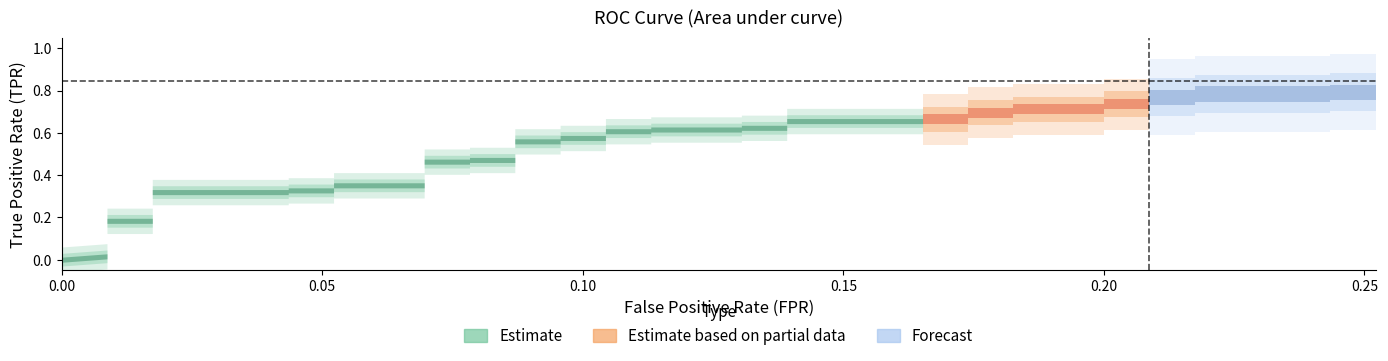

Reading right to left, extract all data points from this chart.

fpr: 0.3	0.2	0.2	0.2	0.2	0.2	0.2	0.2	0.2	0.2	0.2	0.2	0.2	0.2	0.2	0.1	0.1	0.1	0.1	0.1	0.1	0.1	0.1	0.1	0.1	0.1	0.1	0.1	0.1	0.1	0.1	0.1	0.1	0.0	0.0	0.0	0.0	0.0	0.0	0.0
tpr: 0.8	0.8	0.8	0.8	0.8	0.8	0.7	0.7	0.7	0.7	0.7	0.7	0.7	0.7	0.7	0.7	0.6	0.6	0.6	0.6	0.6	0.6	0.6	0.6	0.6	0.6	0.5	0.5	0.5	0.5	0.4	0.4	0.3	0.3	0.3	0.3	0.2	0.2	0.0	0.0